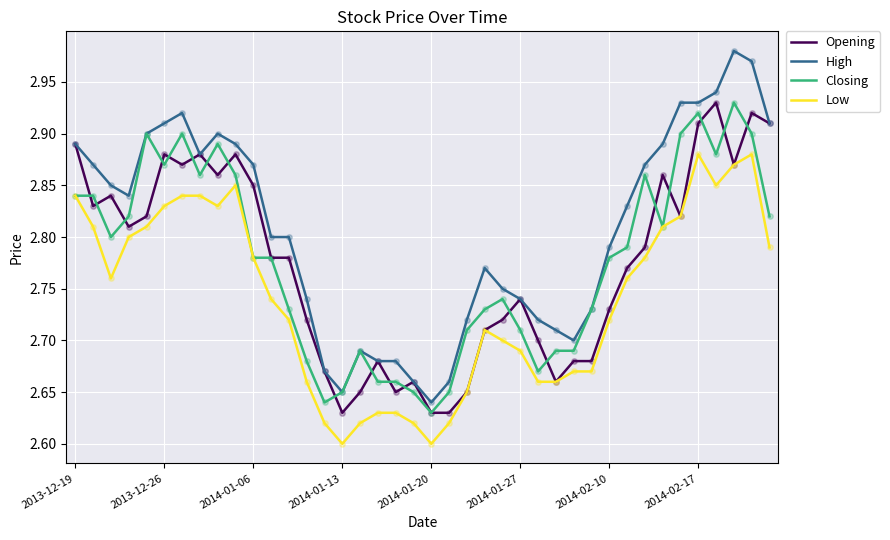

Which series has the largest total across all categories?

High